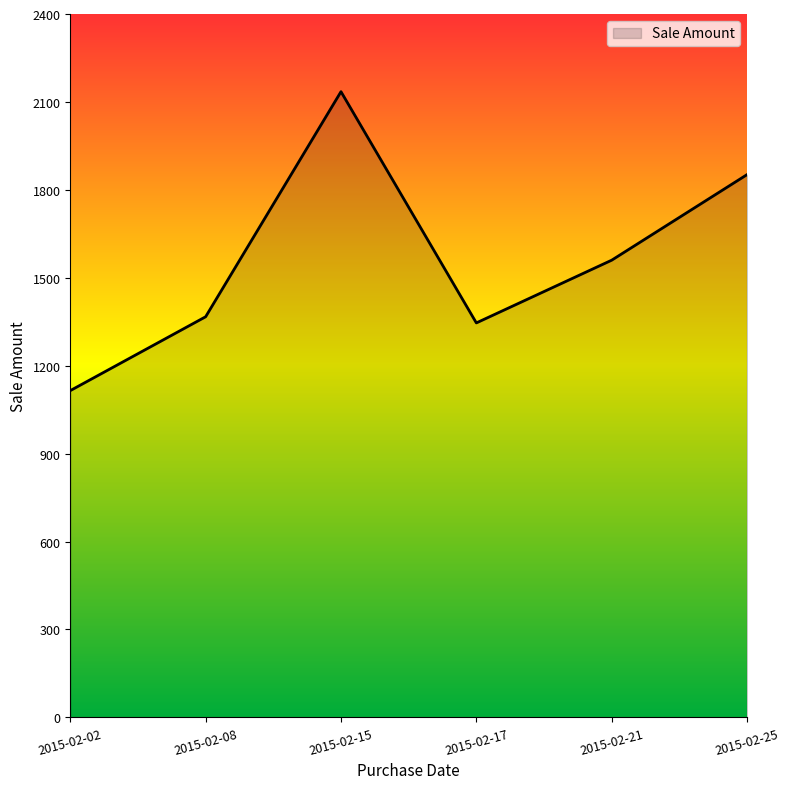

What is the minimum value shown in the chart?

1115